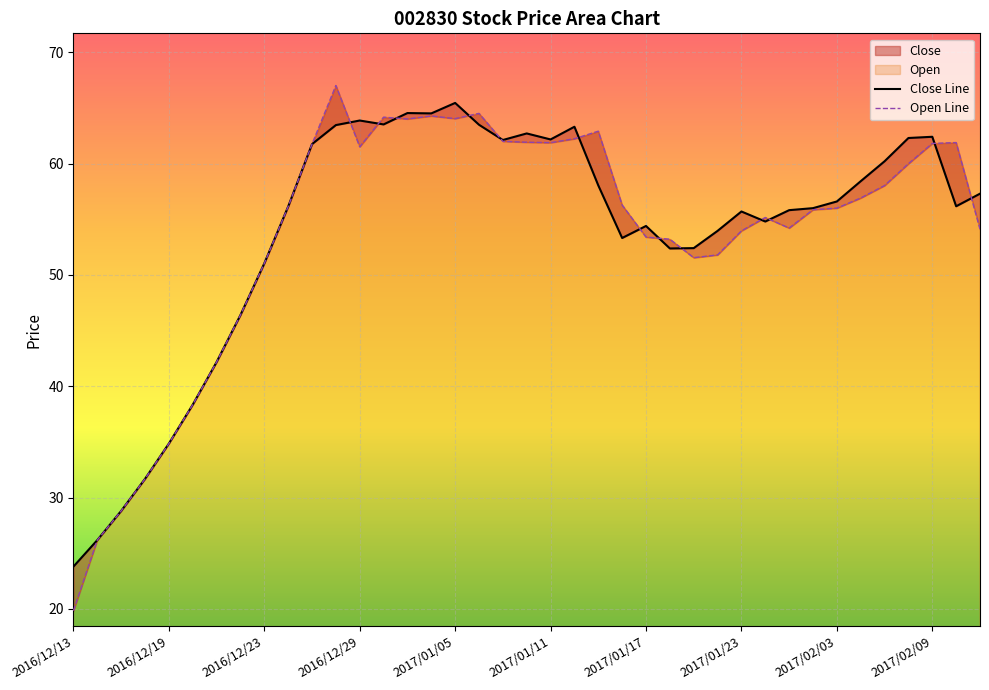

At which category is the sum across all series the highest?

11